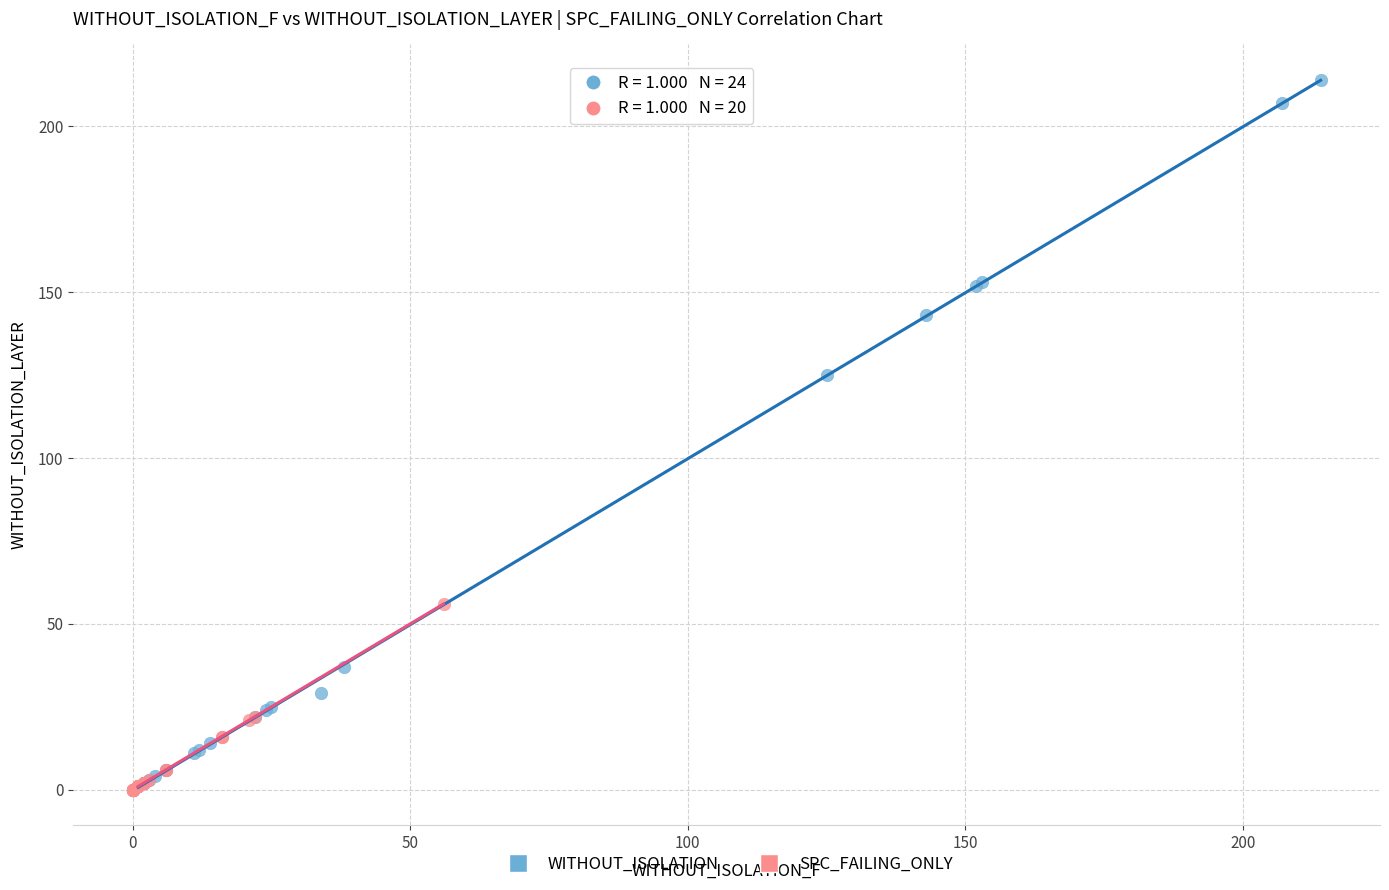

Which series has the widest spread of Y values?

WITHOUT_ISOLATION